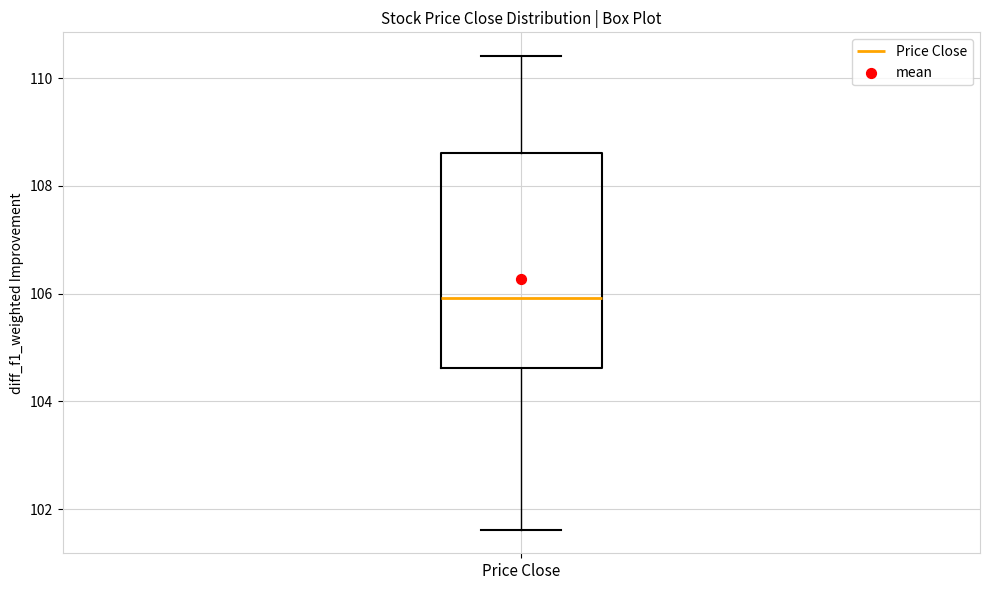

Read this box plot against the y-axis: the position of the median line, the range covered by the box, and the ends of both whiskers. The values are not printed on the chart, so give them approximately, as read against the axis.

median 106.0, box 104.6 to 108.6, whiskers 101.6 to 110.4